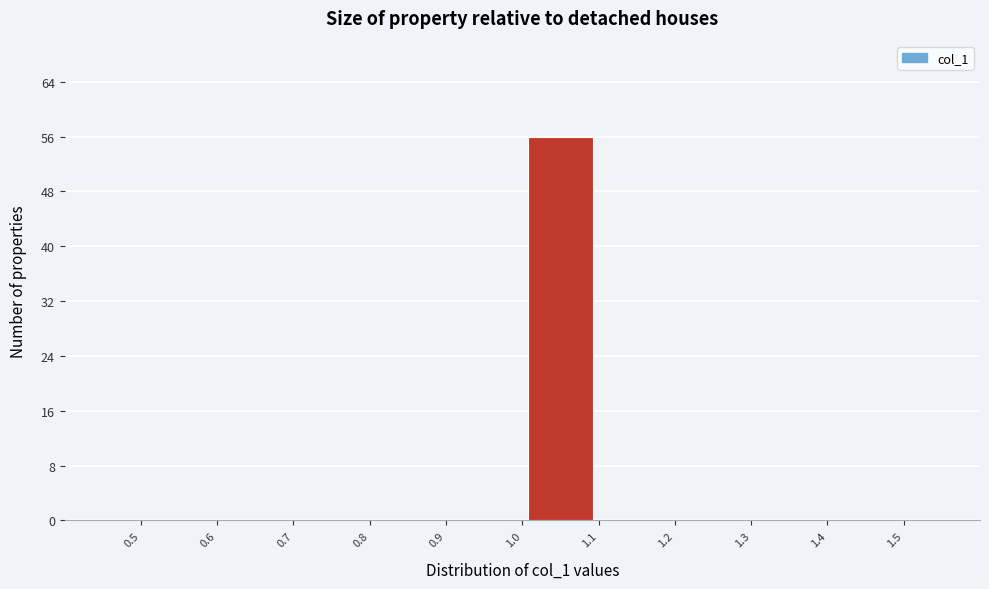

How tall is the bar that spans 1.0 to 1.1 on the x-axis? The values are not printed on the chart, so give them approximately, as read against the axis.

56